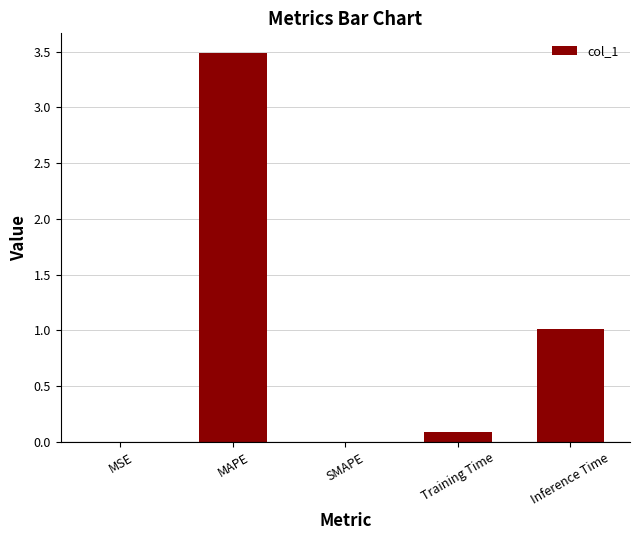

The chart shows a value of 0.0 at SMAPE. True or false?

True